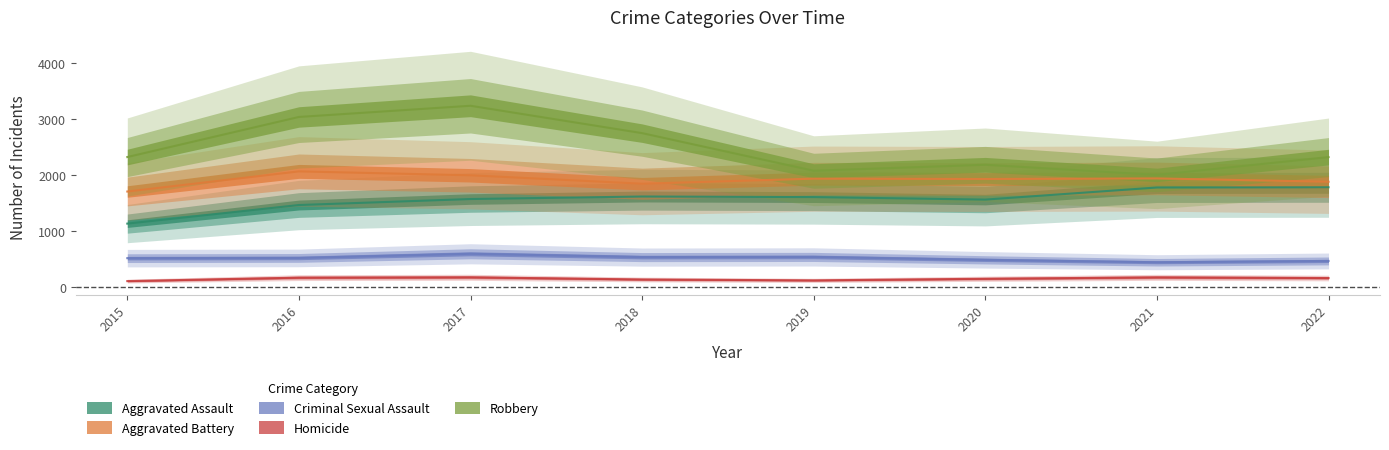

In Criminal Sexual Assault, how many points are lower than both neighbors (excluding endpoints)?

2